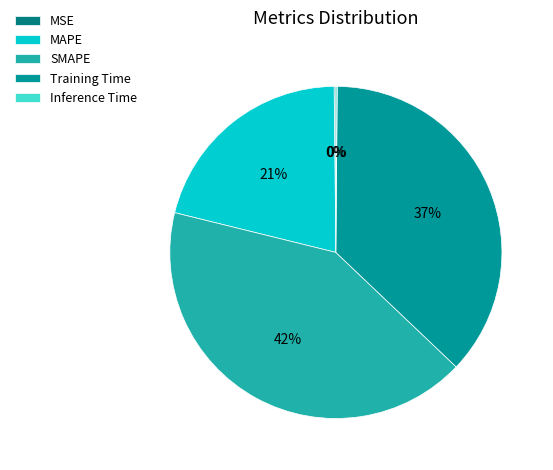

How many segments does this pie chart have?

5